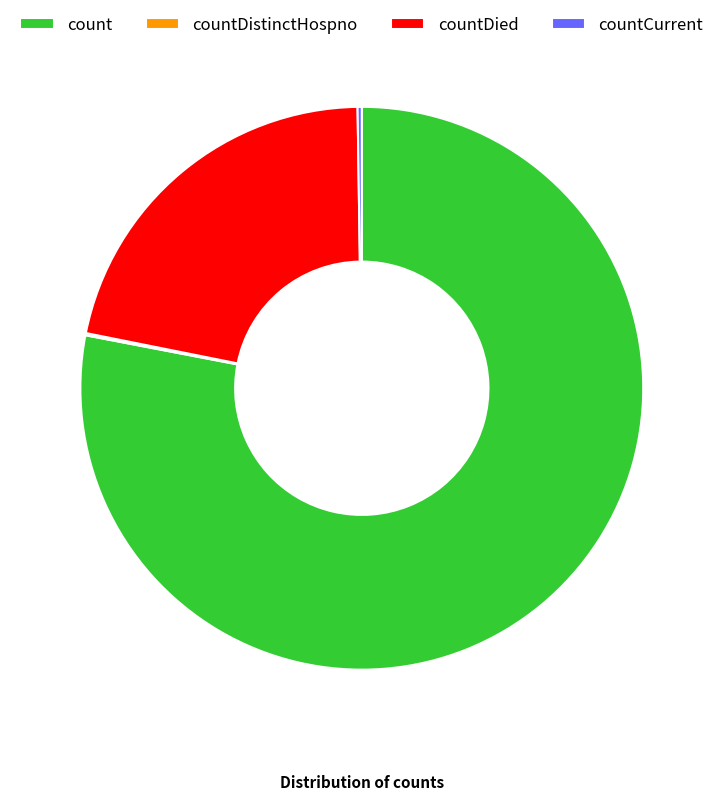

Combined, do countDied and count account for over 50%?

Yes